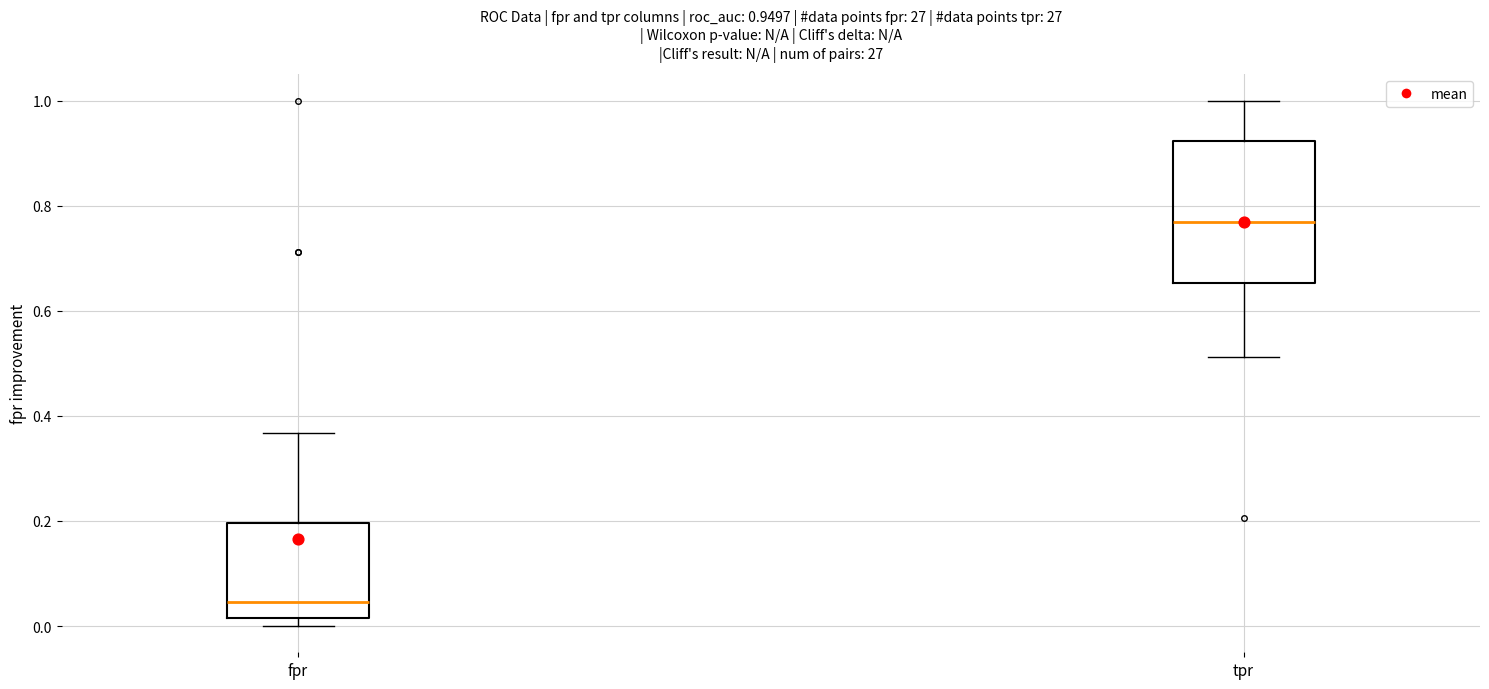

Which box is the tallest, from its lower edge to its upper edge?

tpr